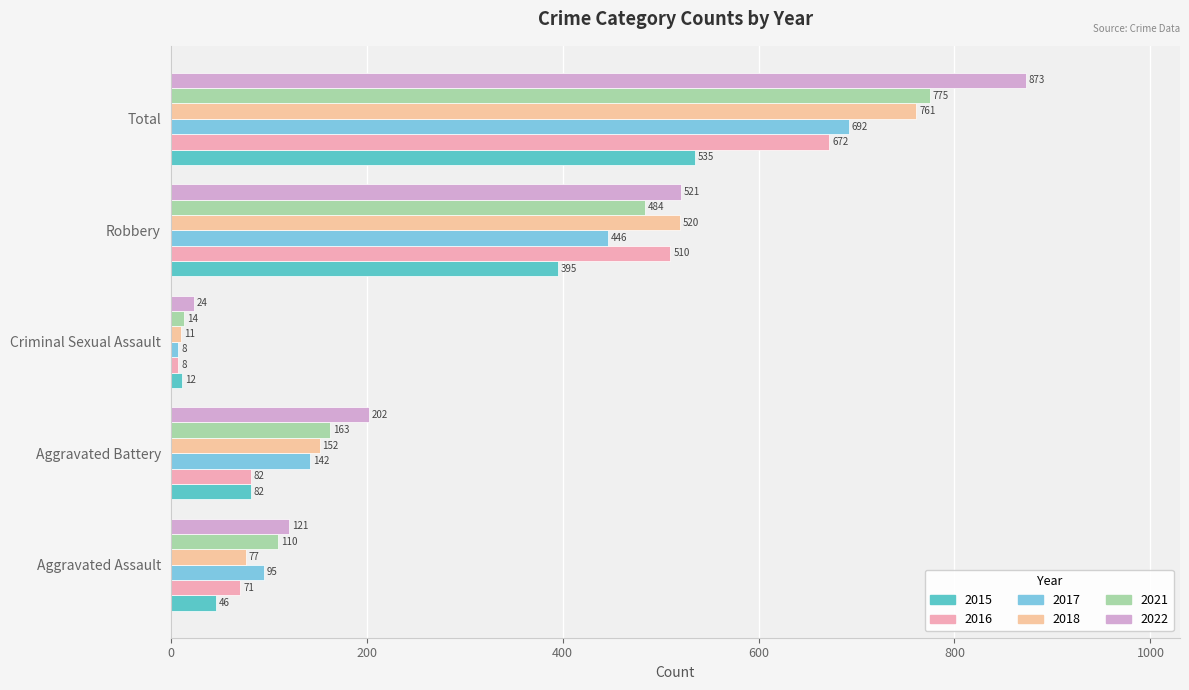

Reading left to right, extract all data points from this chart.

2015: Aggravated Assault=46	Aggravated Battery=82	Criminal Sexual Assault=12	Robbery=395	Total=535
2016: Aggravated Assault=71	Aggravated Battery=82	Criminal Sexual Assault=8	Robbery=510	Total=672
2017: Aggravated Assault=95	Aggravated Battery=142	Criminal Sexual Assault=8	Robbery=446	Total=692
2018: Aggravated Assault=77	Aggravated Battery=152	Criminal Sexual Assault=11	Robbery=520	Total=761
2021: Aggravated Assault=110	Aggravated Battery=163	Criminal Sexual Assault=14	Robbery=484	Total=775
2022: Aggravated Assault=121	Aggravated Battery=202	Criminal Sexual Assault=24	Robbery=521	Total=873